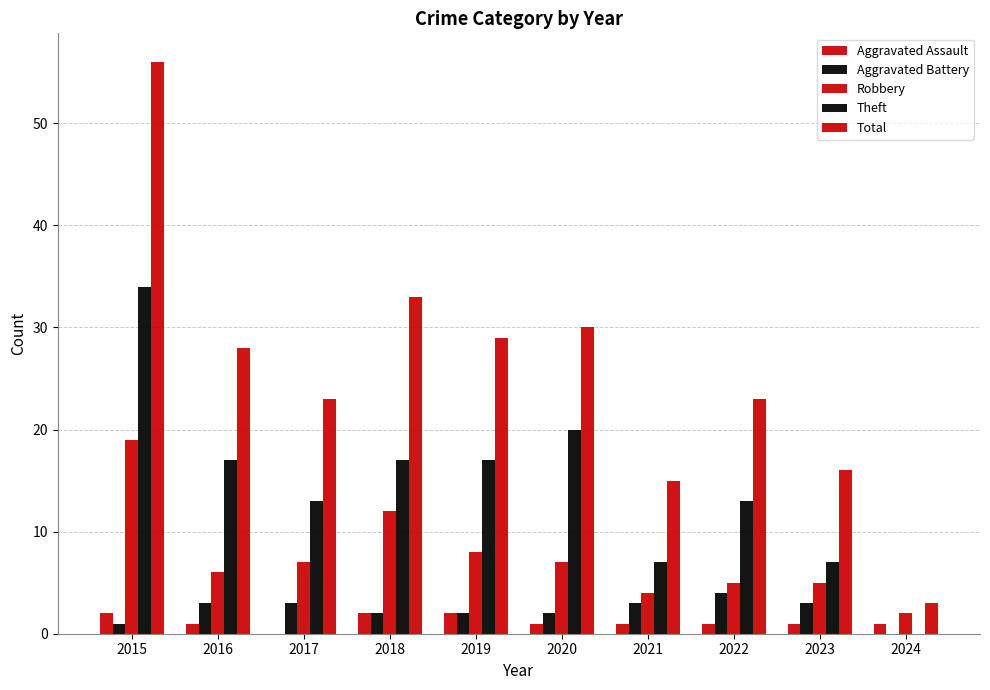

Count the number of categories in the chart.

10